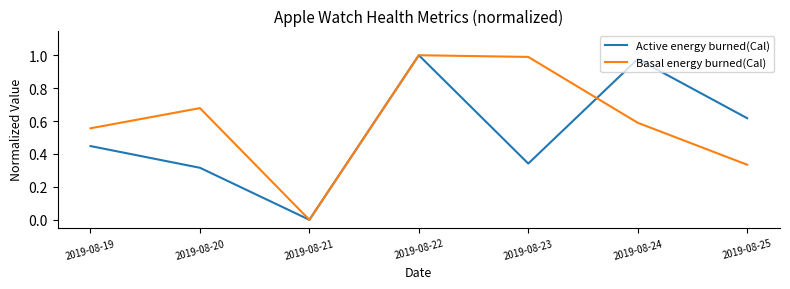

Is the value of Basal energy burned(Cal) at 2019-08-19 greater than the value of Active energy burned(Cal) at 2019-08-22?

No